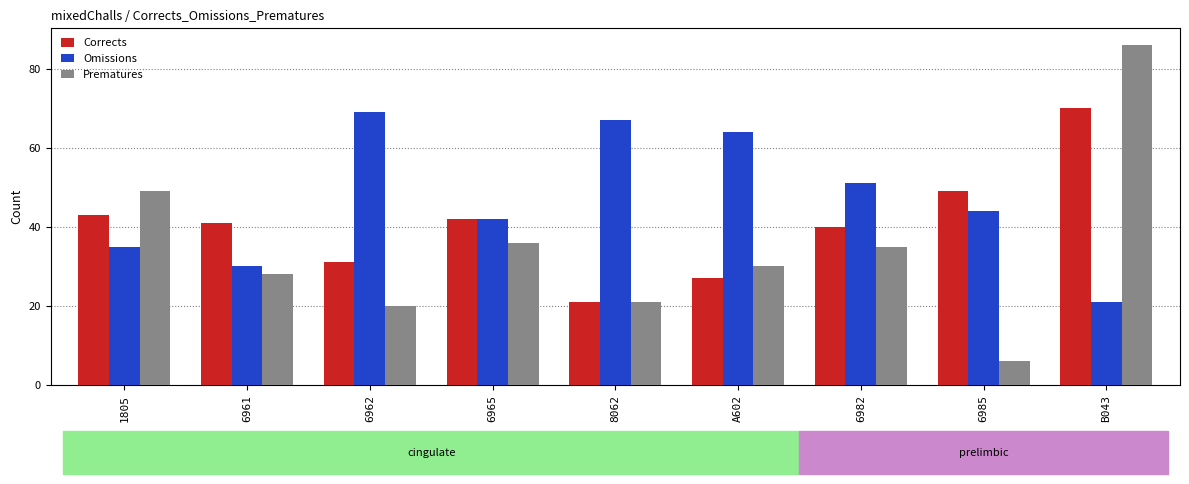

What is the sum of the Prematures values at B043 and 1805?

135